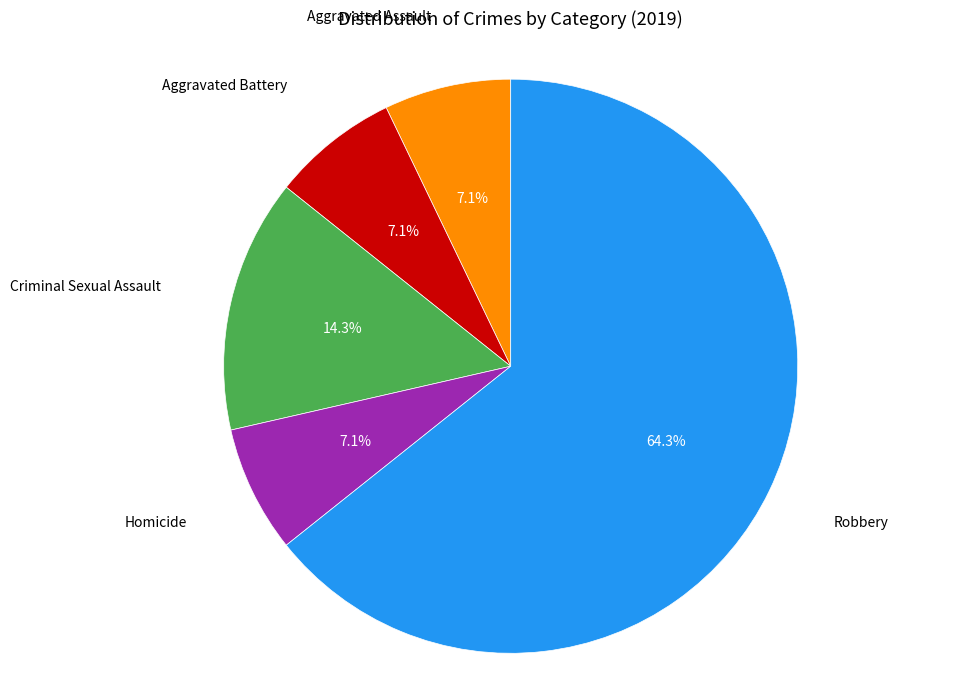

Is there any slice that represents more than half of the pie?

Yes